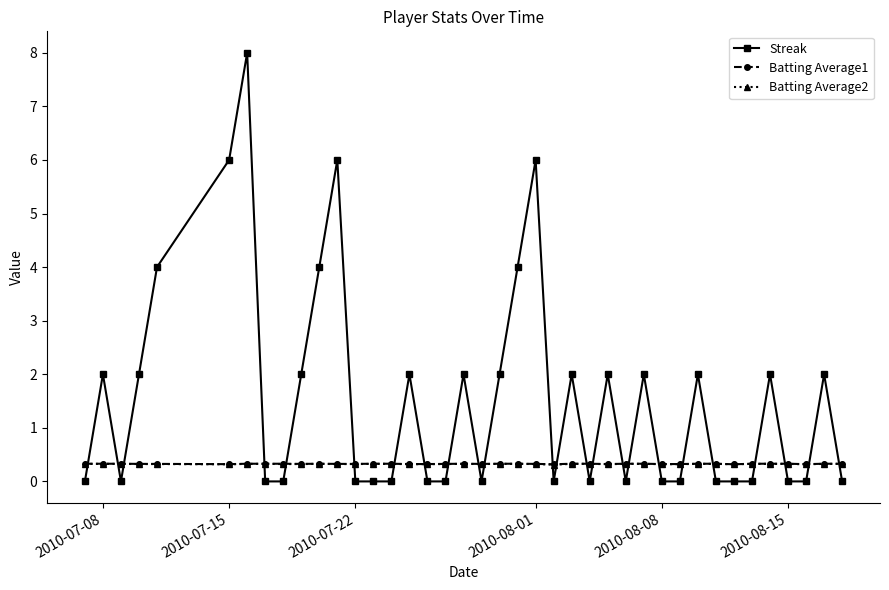

How many data points does each series have?

40